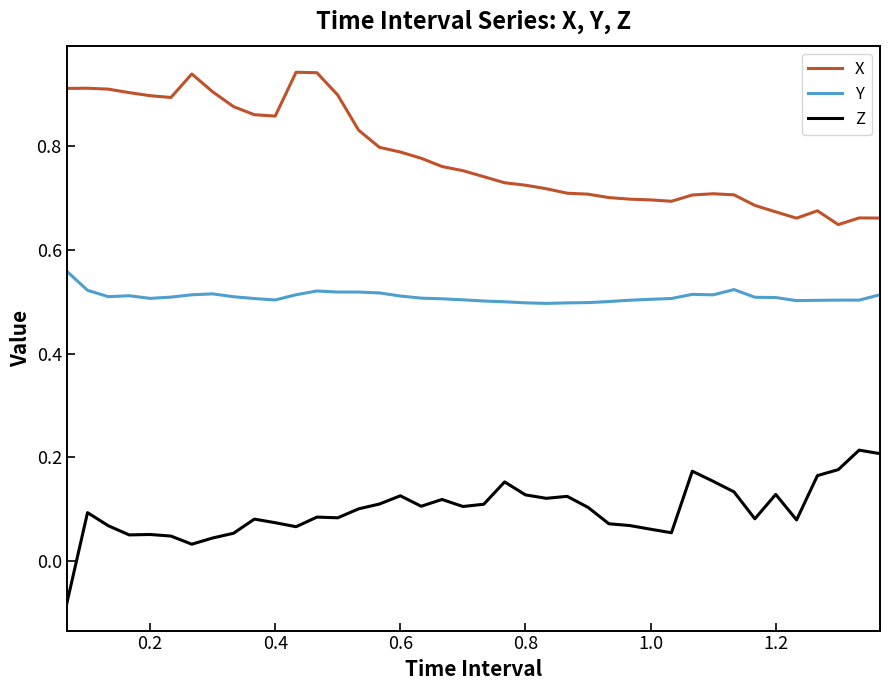

List the series in order of their peak value, highest first.

X, Y, Z